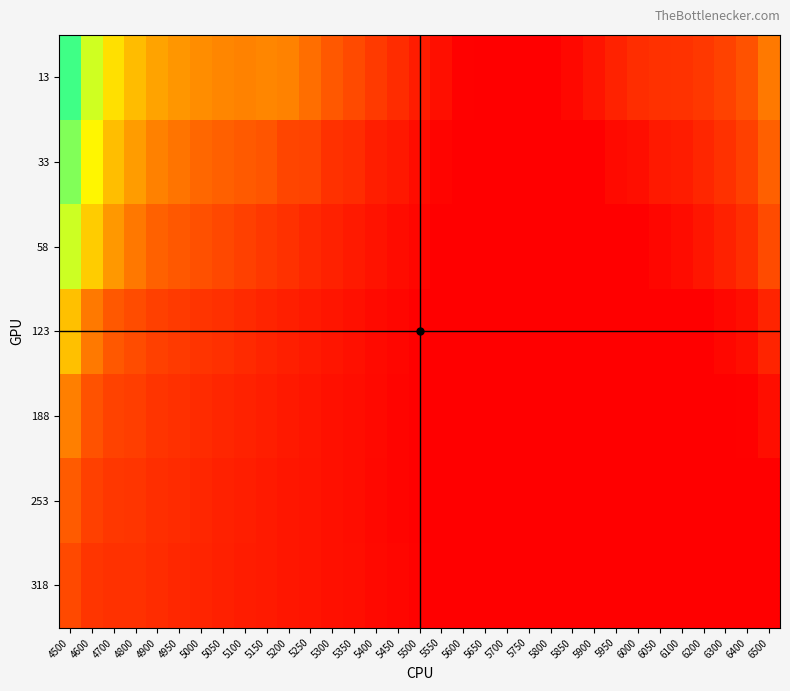

At how many categories does at least one series exceed 0?

33